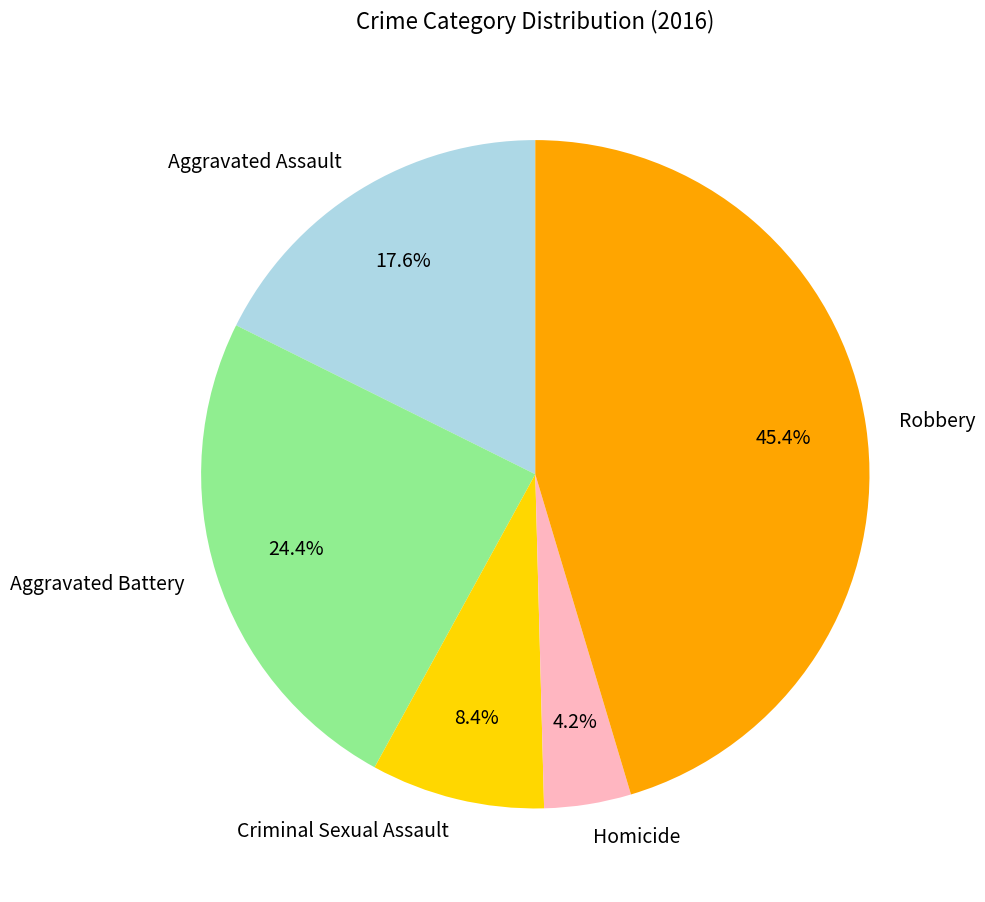

Is there any slice that represents more than half of the pie?

No